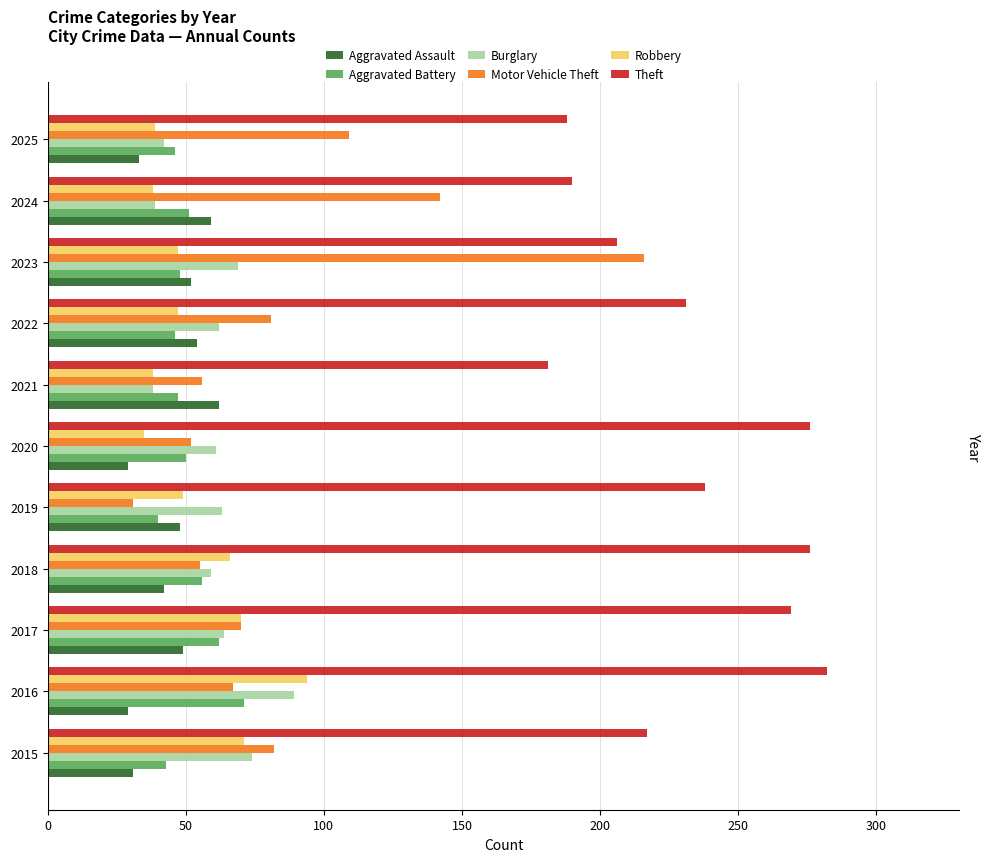

True or false: Aggravated Battery has a value of 73 at 2023.

False